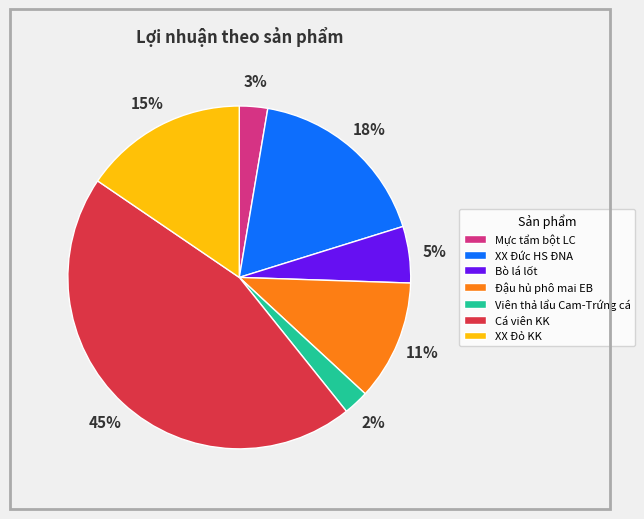

Which has a higher value, XX Đức HS ĐNA or Bò lá lốt?

XX Đức HS ĐNA